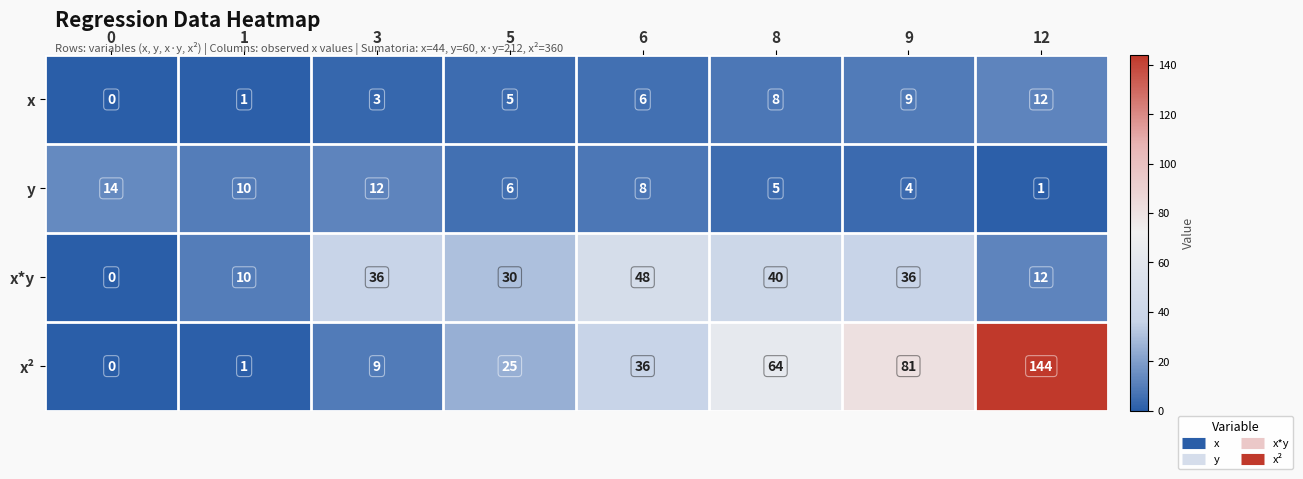

How many distinct data groups are displayed?

4